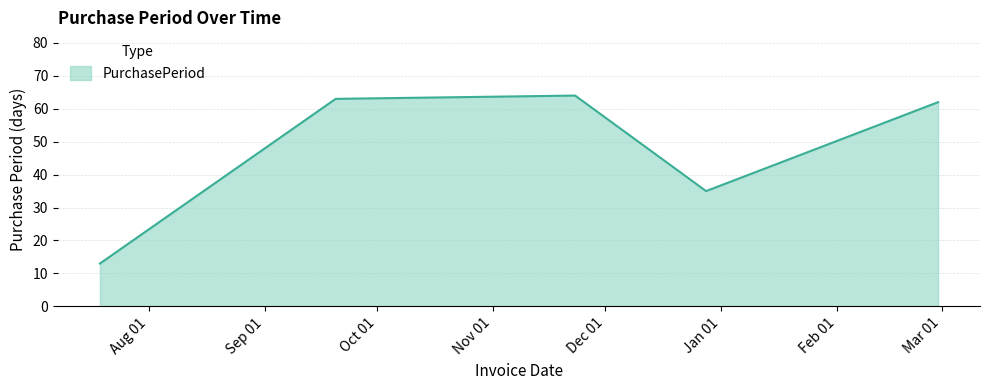

What is the minimum value shown in the chart?

13